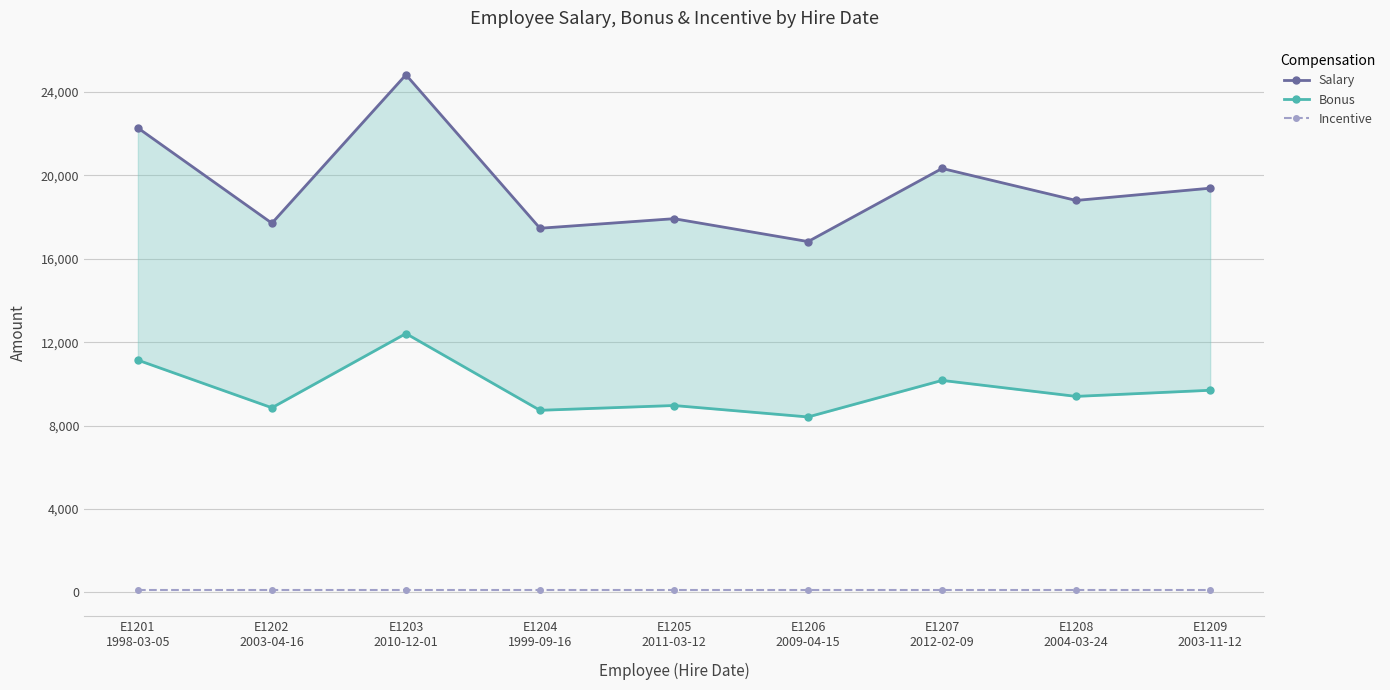

What is the label of the 3rd point from the left?

E1203
2010-12-01